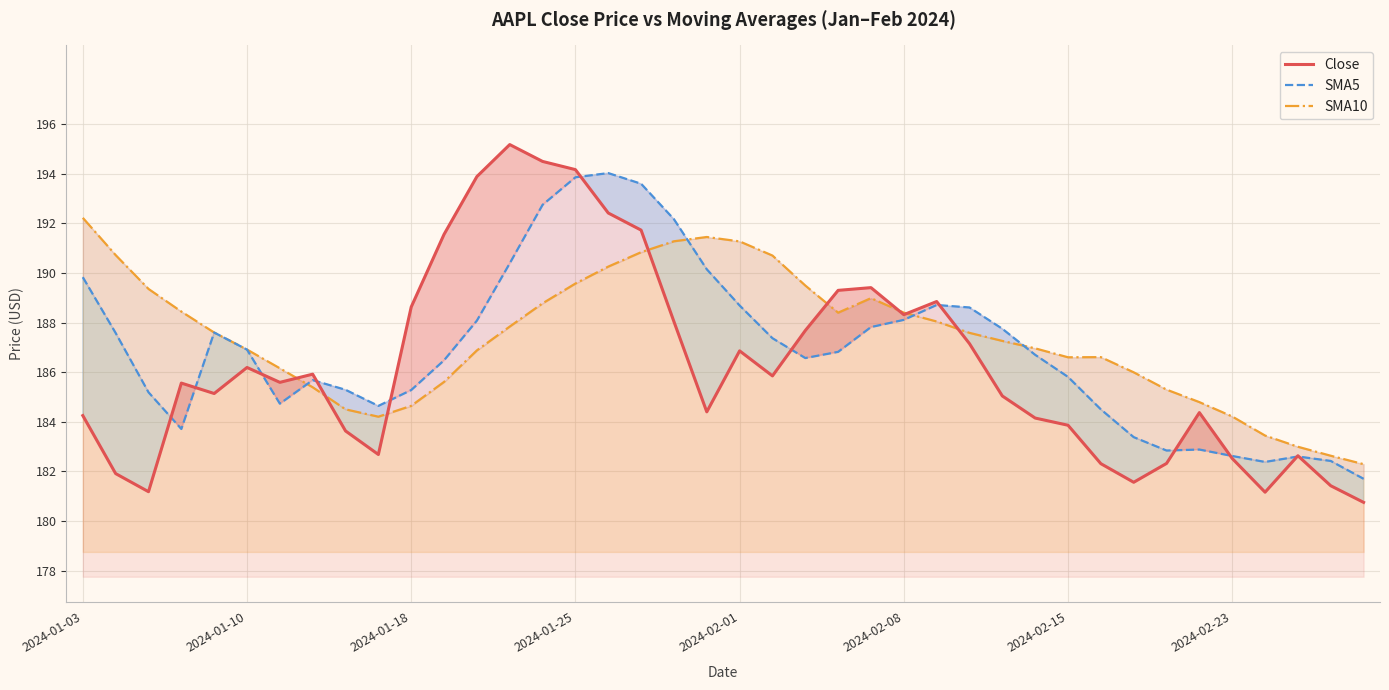

What is the value of the SMA10 point at the 11th from the left?

184.6